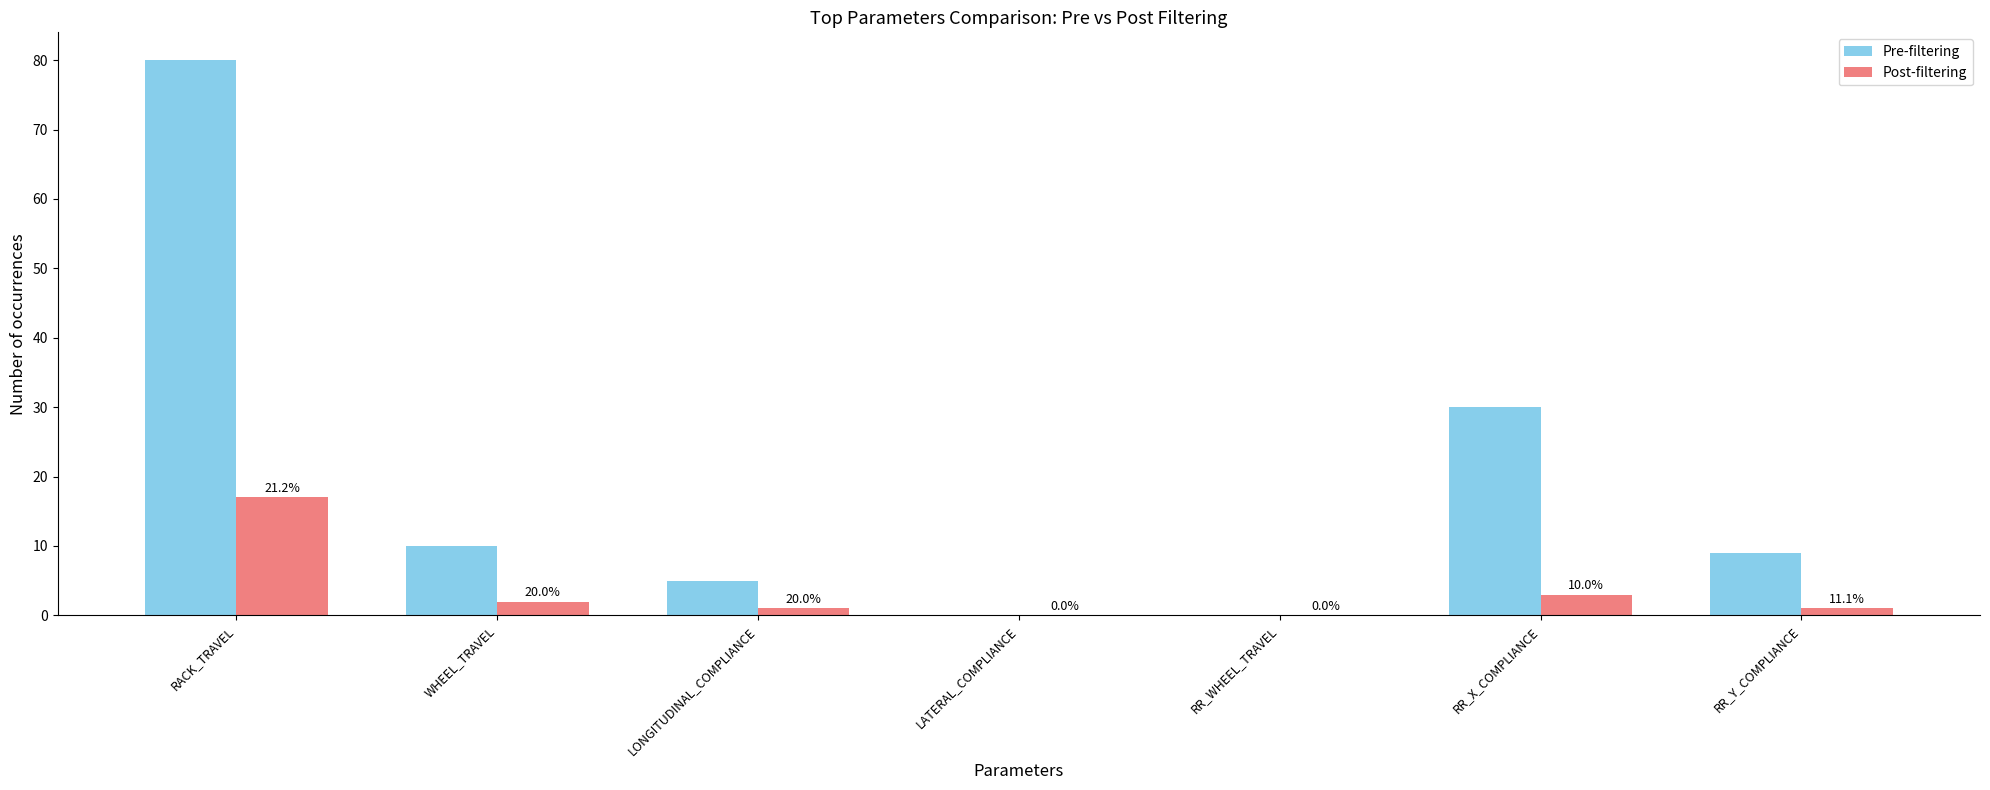

How many groups of bars are there?

7